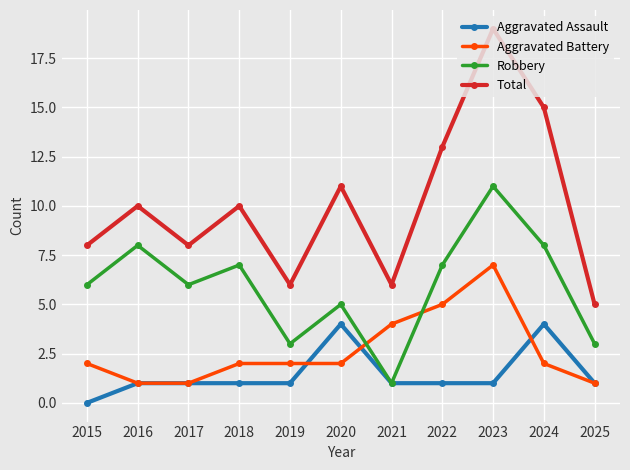

At which category does the chart reach its minimum across all series?

2015